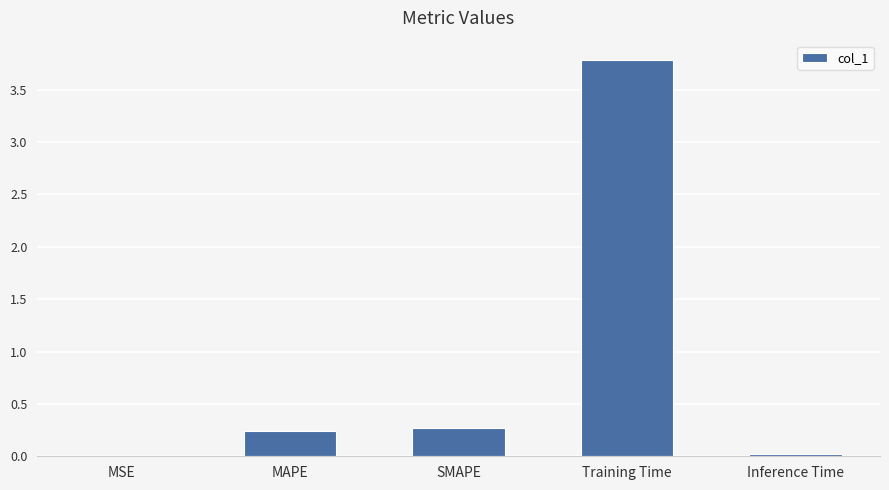

Which has a higher value, MSE or Training Time?

Training Time